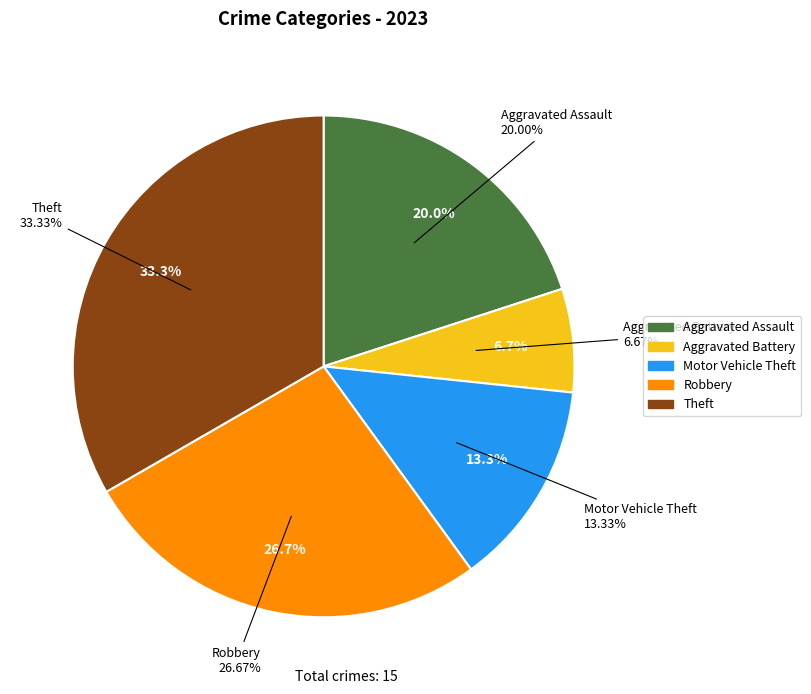

To the nearest percent, what is the average slice percentage?

20%